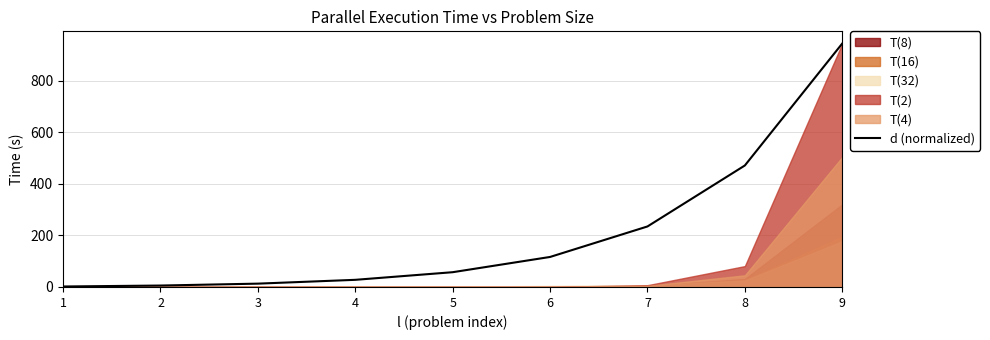

What is the maximum value shown in the chart?

943.4